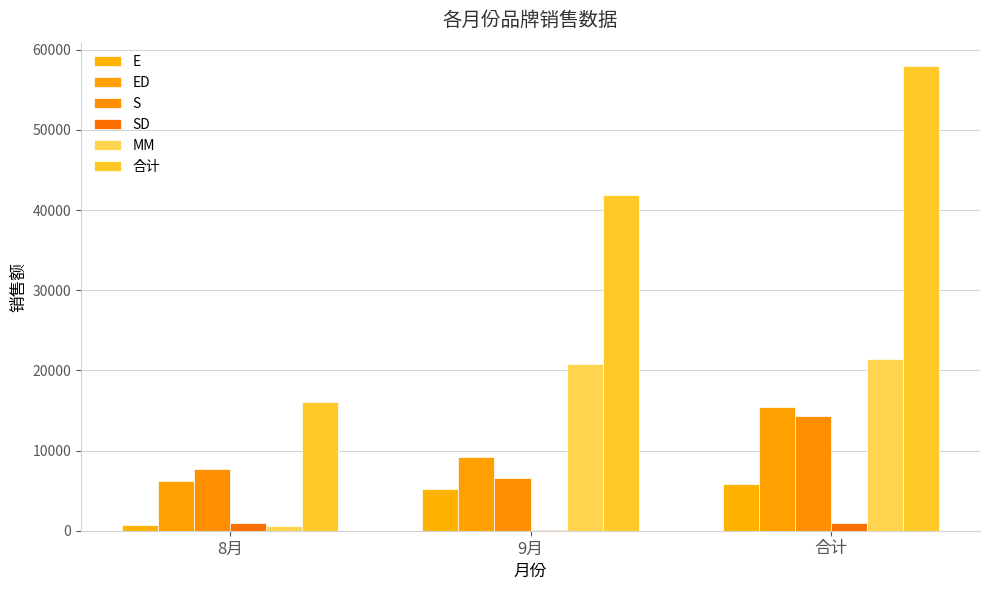

What is the sum of all SD values?

2044.0